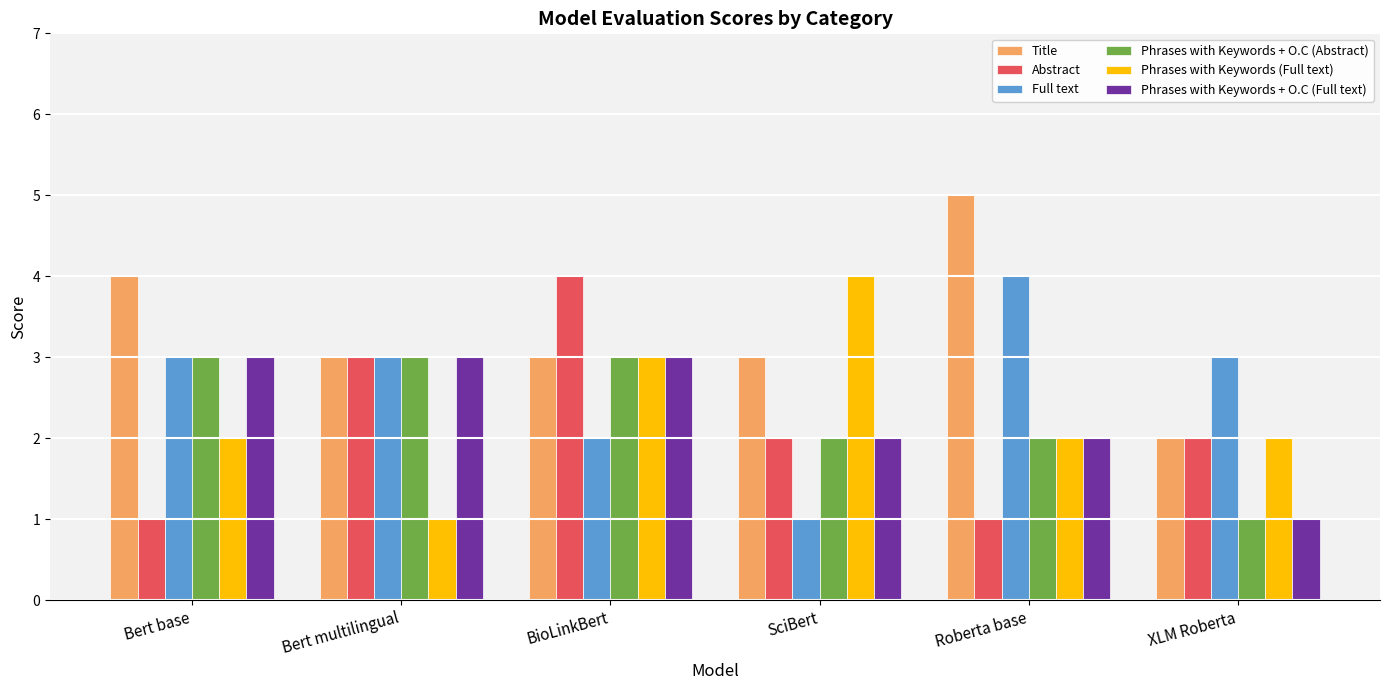

What is the maximum value shown in the chart?

5